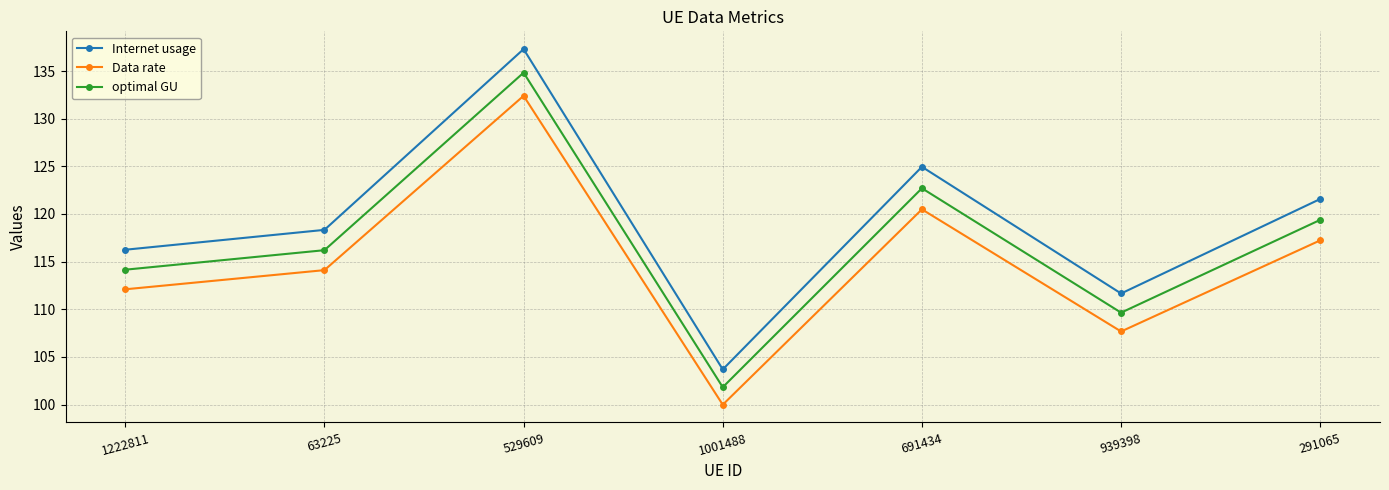

Rank the series by their average value, from highest to lowest.

Internet usage, optimal GU, Data rate